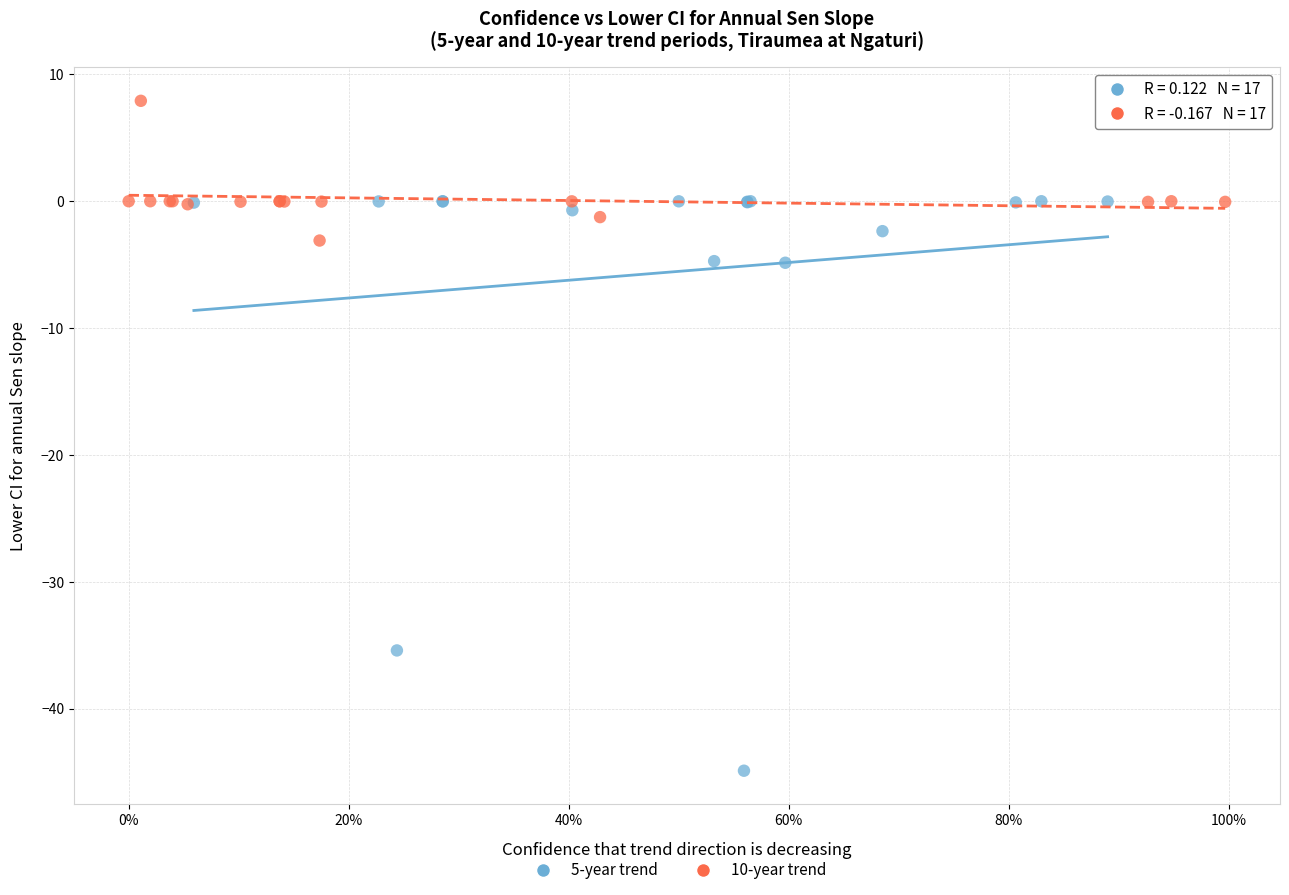

Which series contains the lowest Y value?

5-year trend